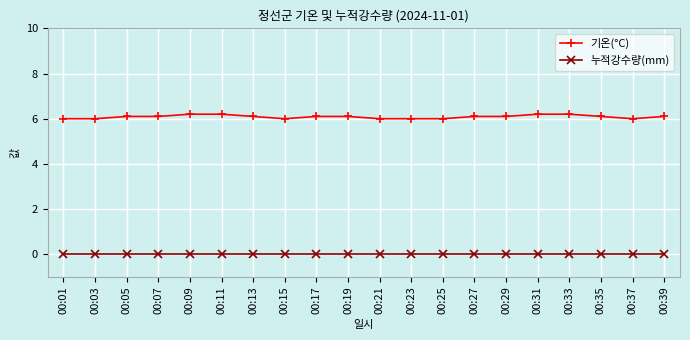

What is the lowest value of the 기온(°C) series?

6.0